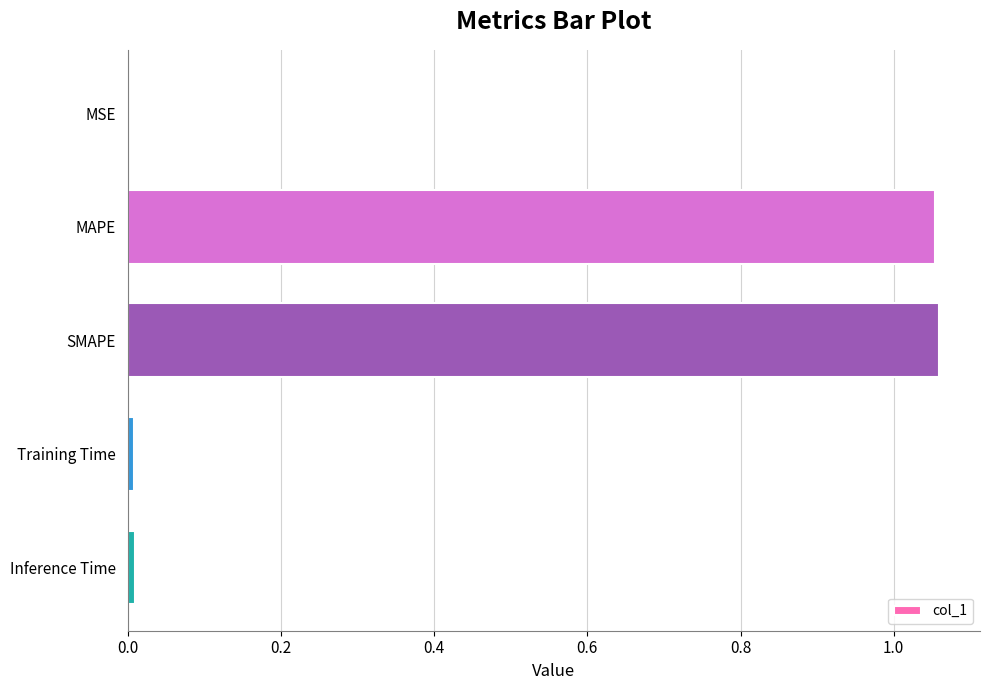

Which has a higher value, SMAPE or Inference Time?

SMAPE